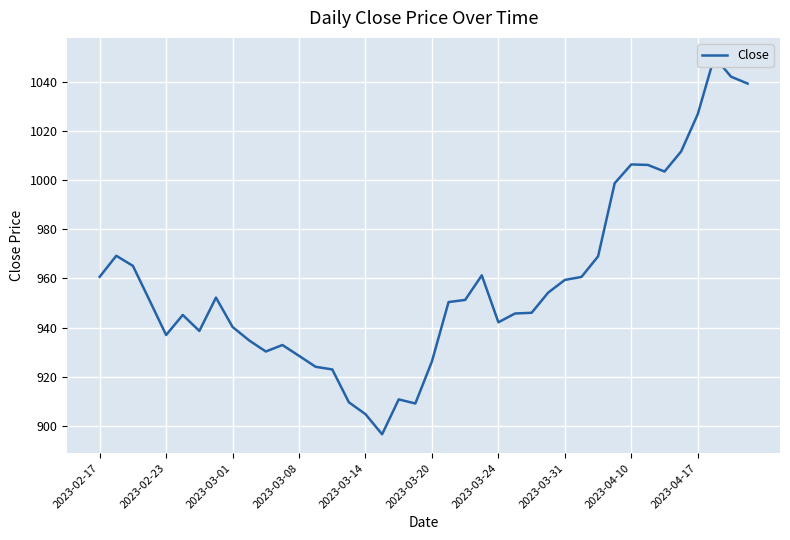

Does the chart display data point markers on the line(s)?

No